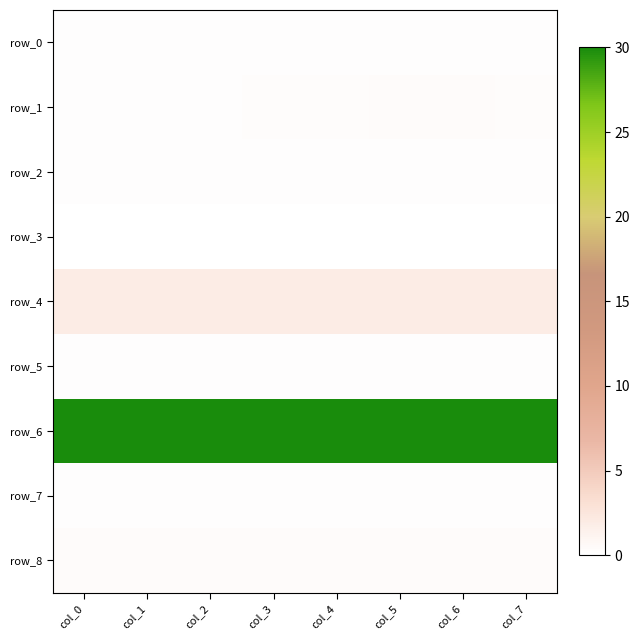

At which category is the sum across all series the highest?

col_6